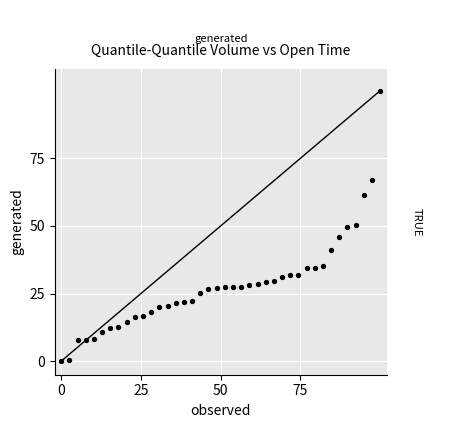

What is the range of Y values (max minus min)?

100.0